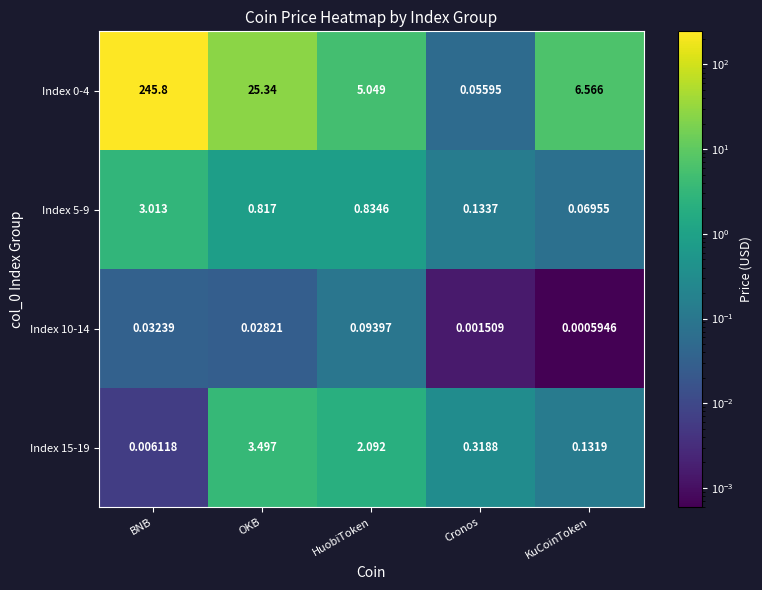

At which label does Index 15-19 reach its minimum?

BNB